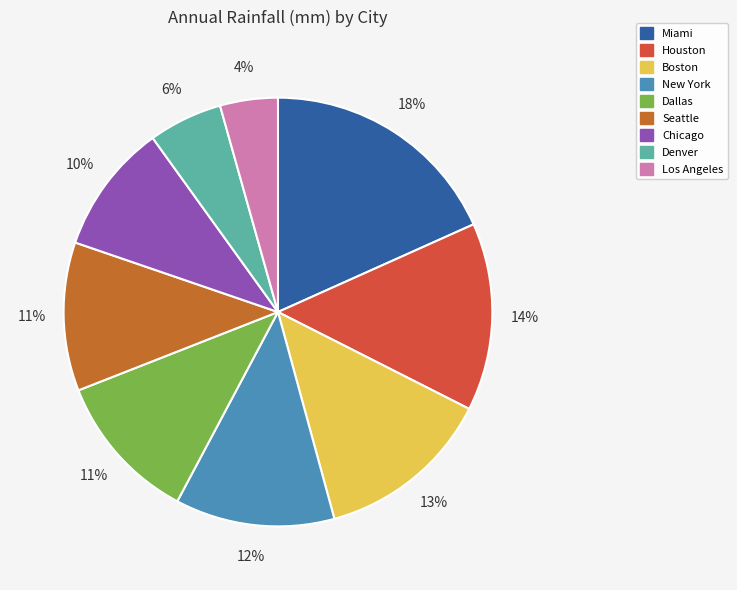

To the nearest percent, what is the combined percentage of Denver and Los Angeles?

10%